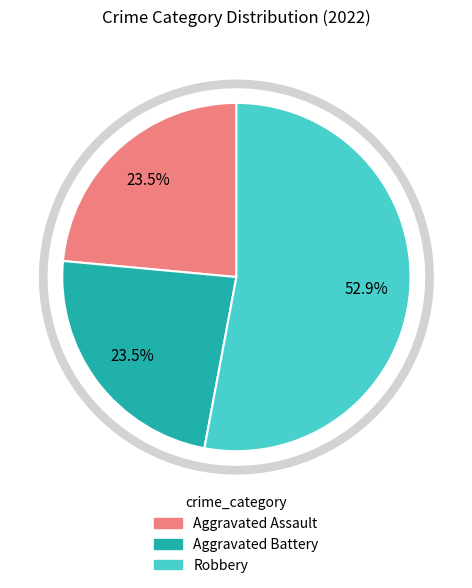

Does Aggravated Battery represent more than half of the total?

No